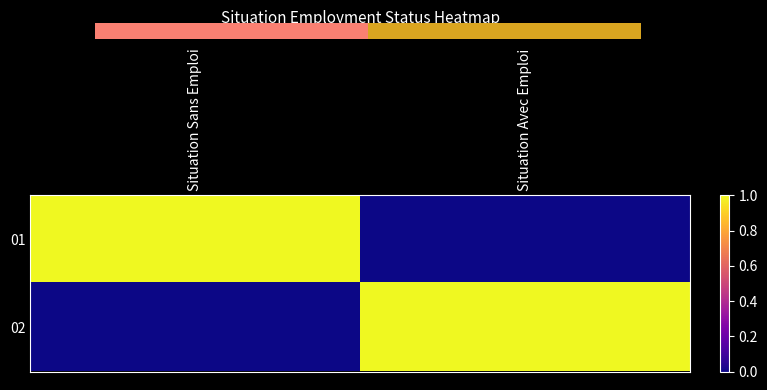

The value of 01 at Situation Sans Emploi is 1. True or false?

True